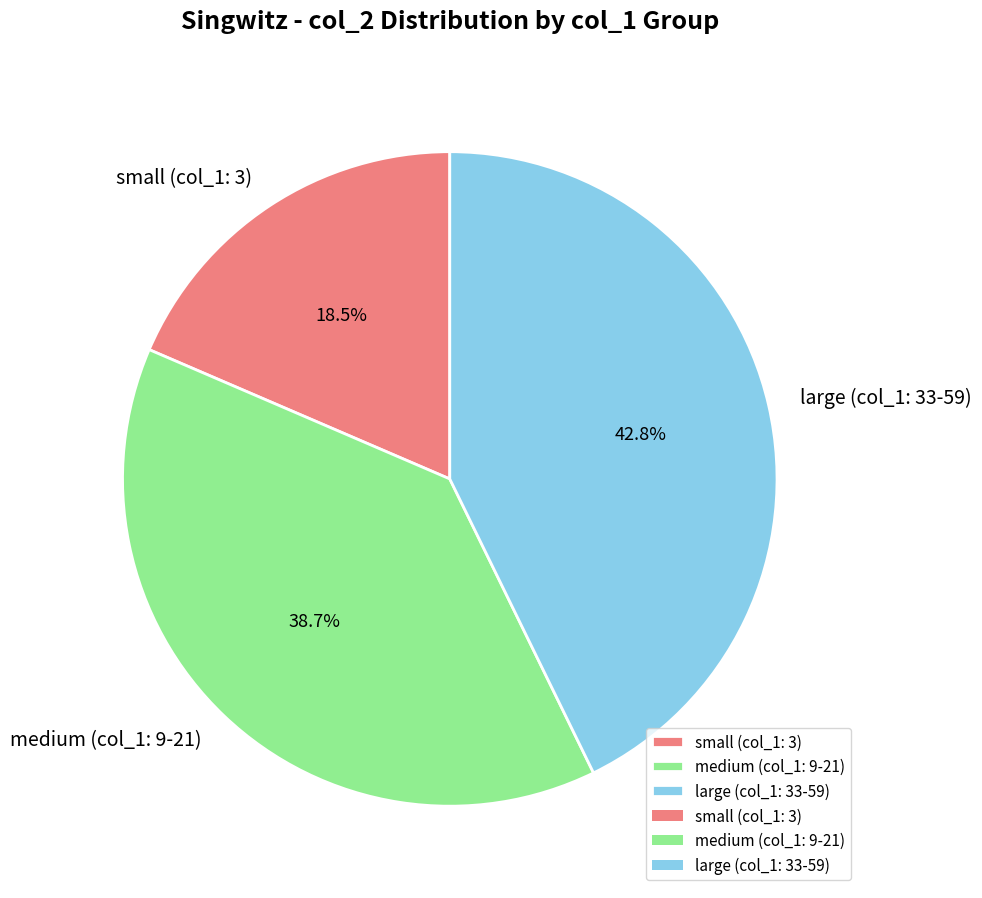

How many segments does this pie chart have?

3